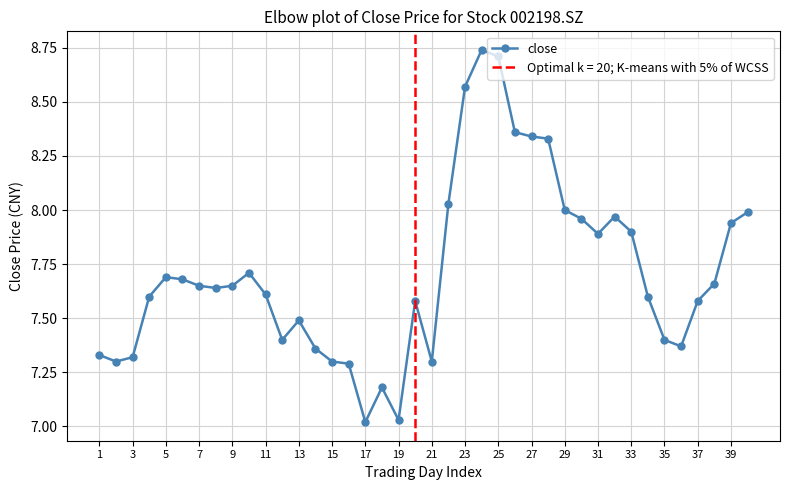

What is the average value?

7.7